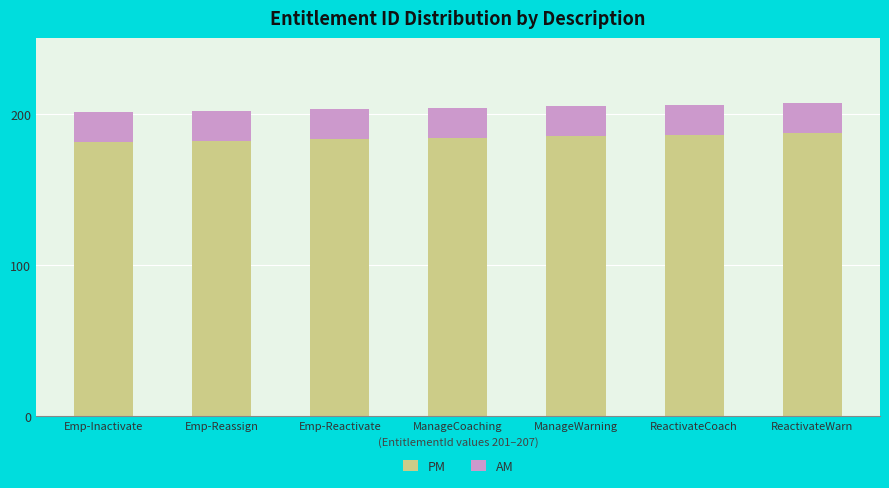

Read the PM value at ReactivateCoach.

186